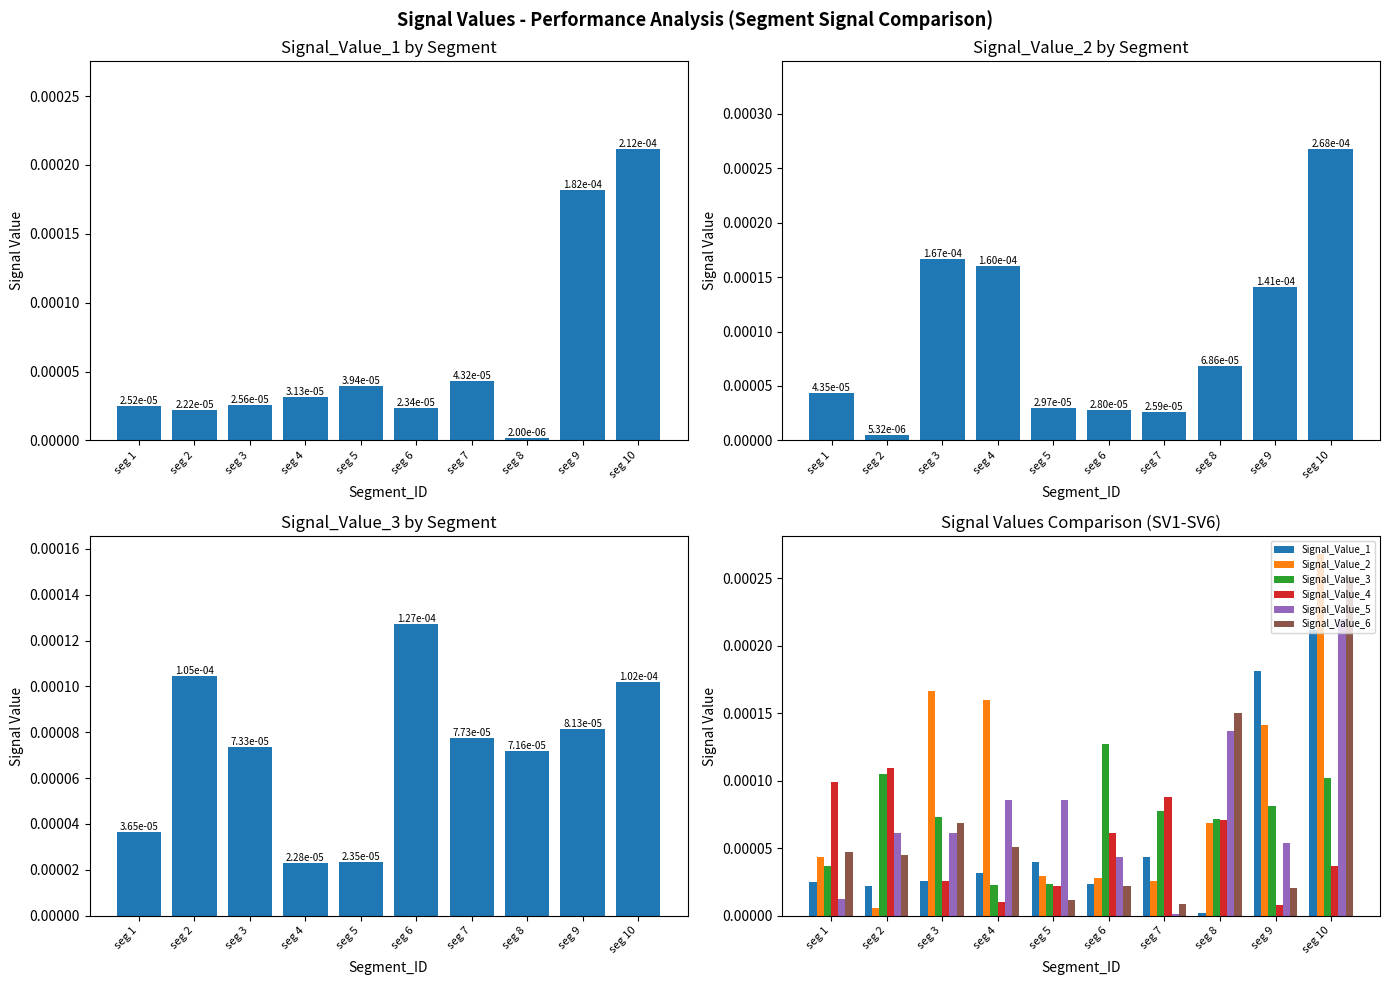

How many bars are there in each group?

6